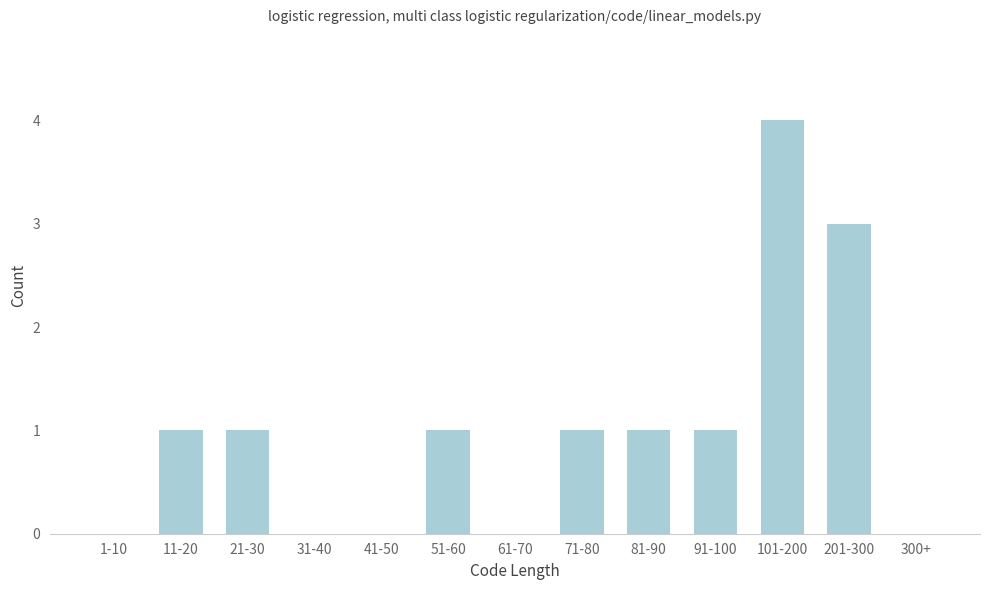

Is it true that the value at 61-70 is -2?

False